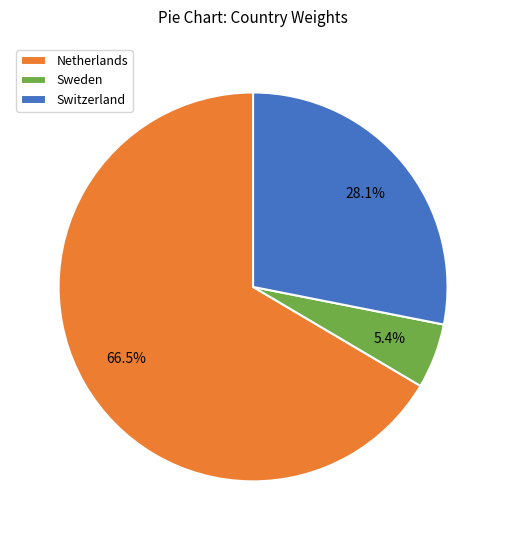

Is there a majority slice in this chart?

Yes